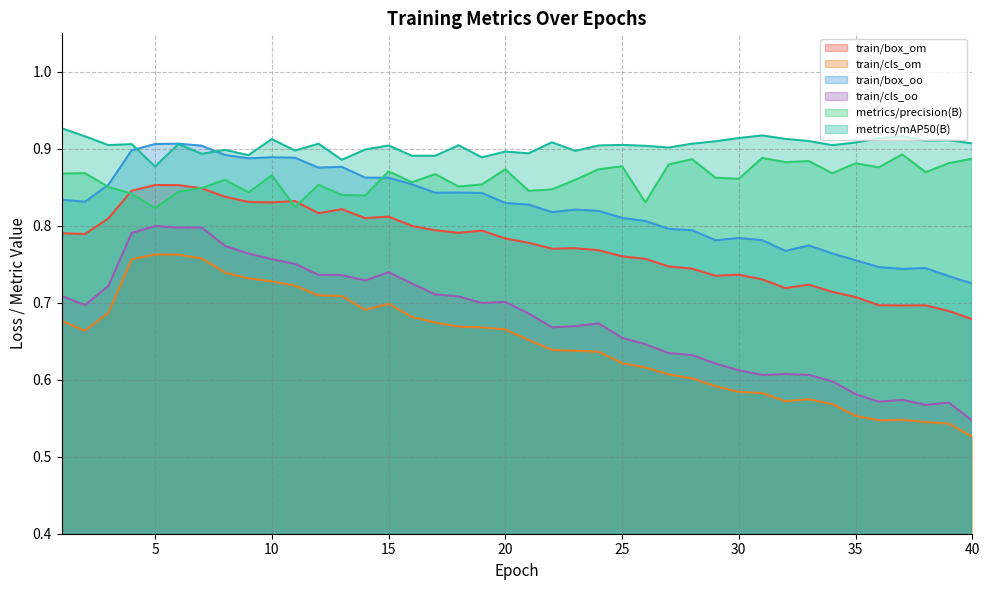

True or false: train/cls_oo and metrics/mAP50(B) intersect in this chart.

False